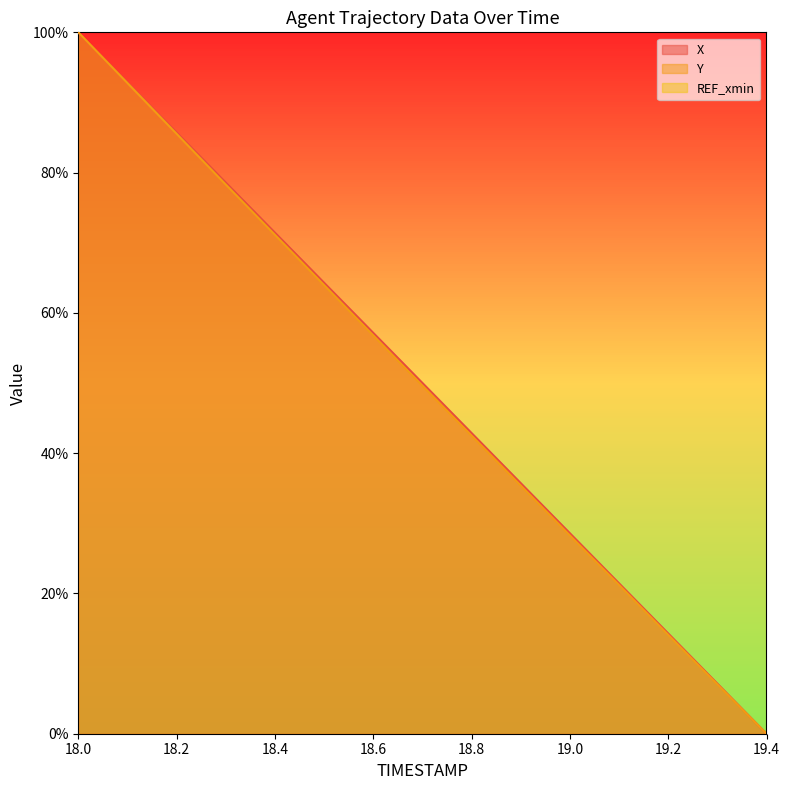

What is the average value of the Y series?

49.8